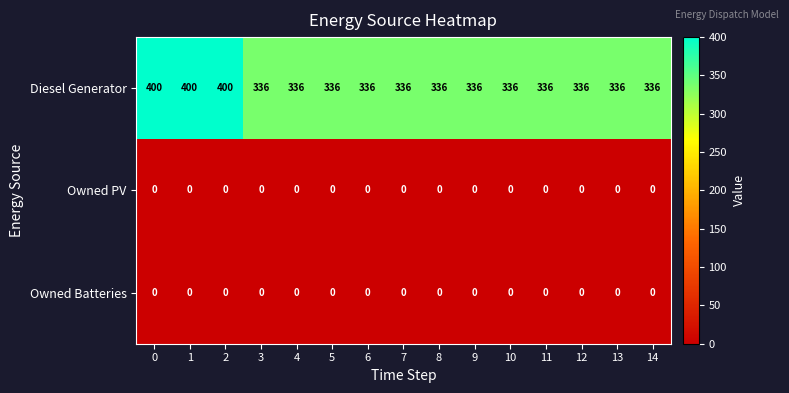

Which series has the largest range (max minus min)?

Diesel Generator